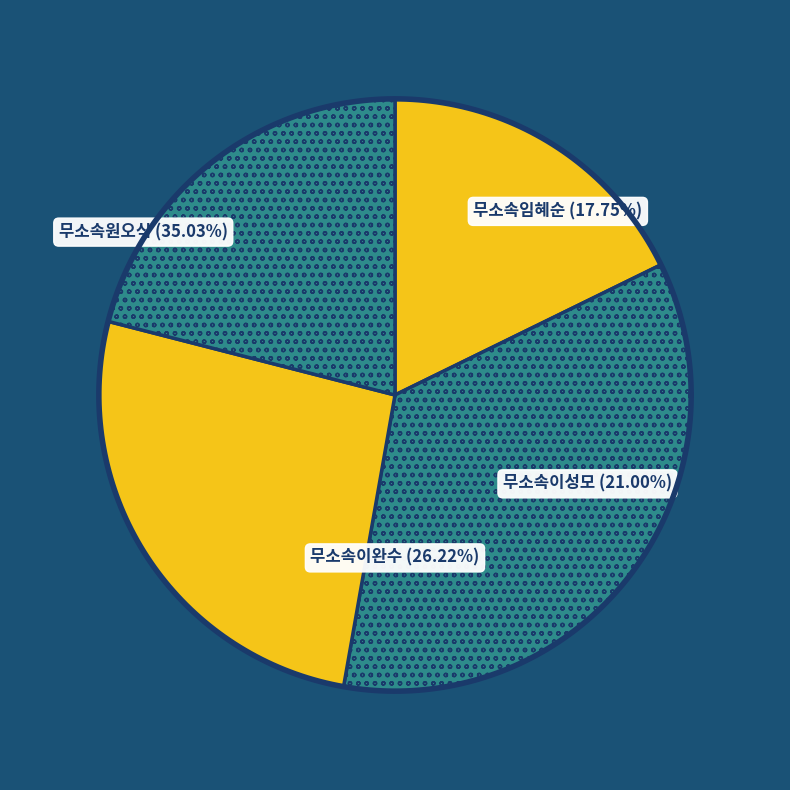

What is the change in value from 무소속임혜순 to 무소속이성모?

+401